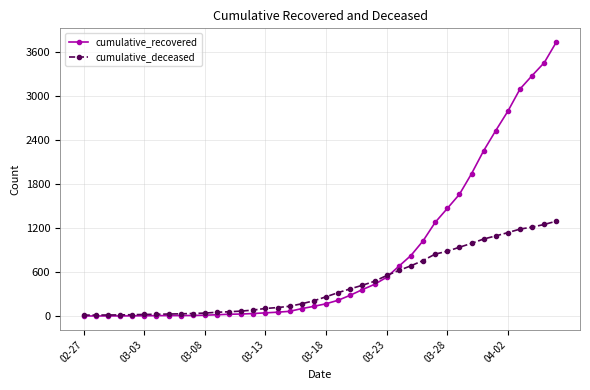

Which series has the largest range (max minus min)?

cumulative_recovered